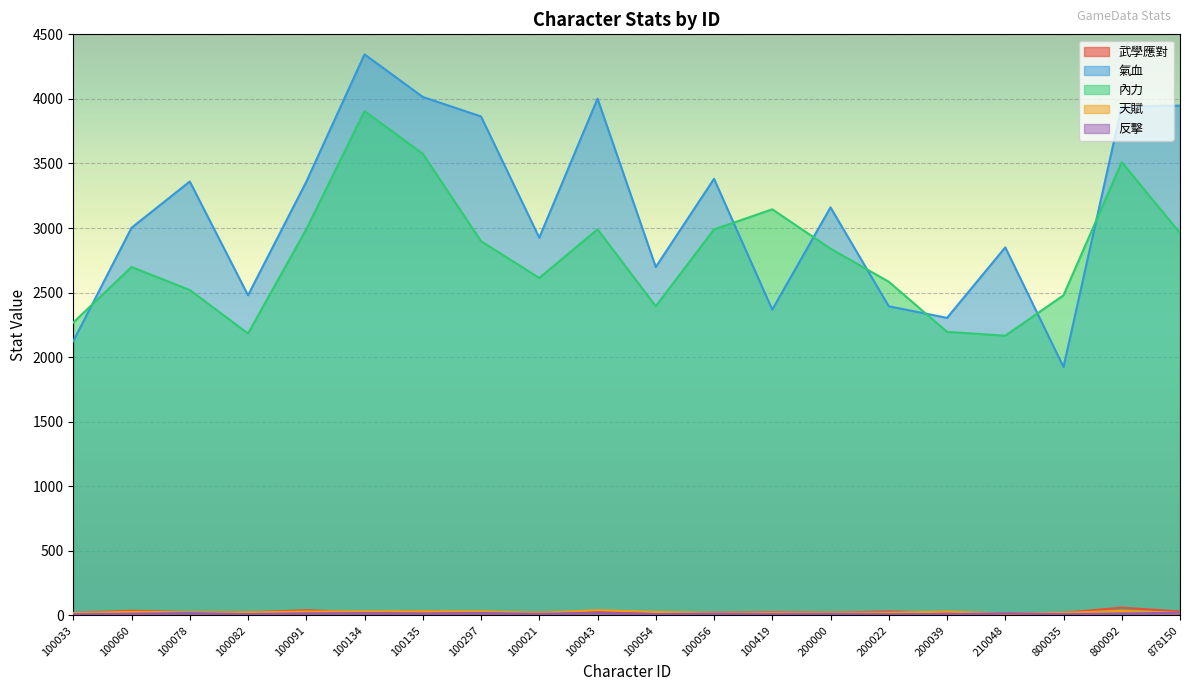

What is the maximum value shown in the chart?

4345